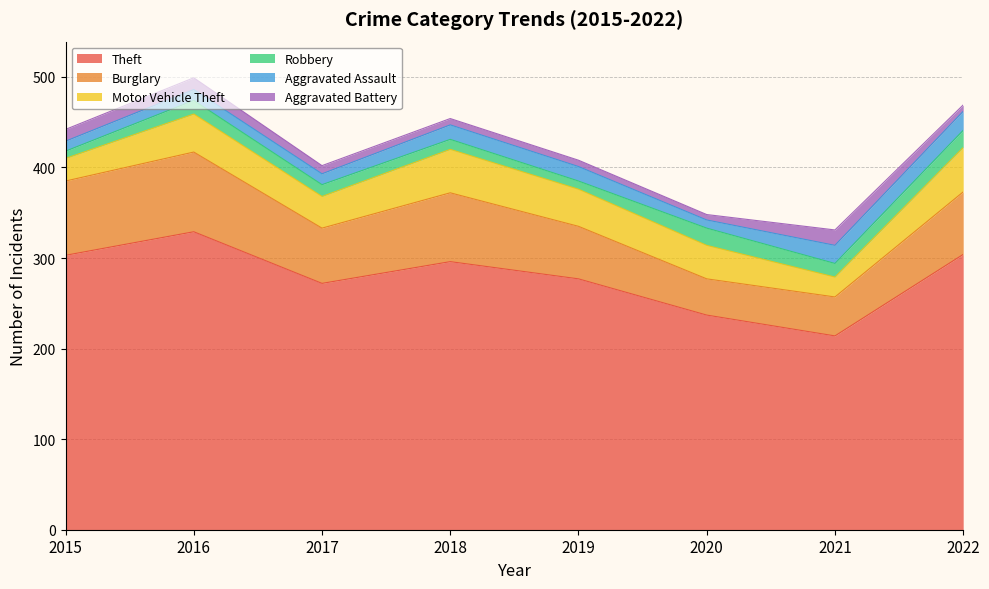

At which category does Robbery reach its first local peak?

2016